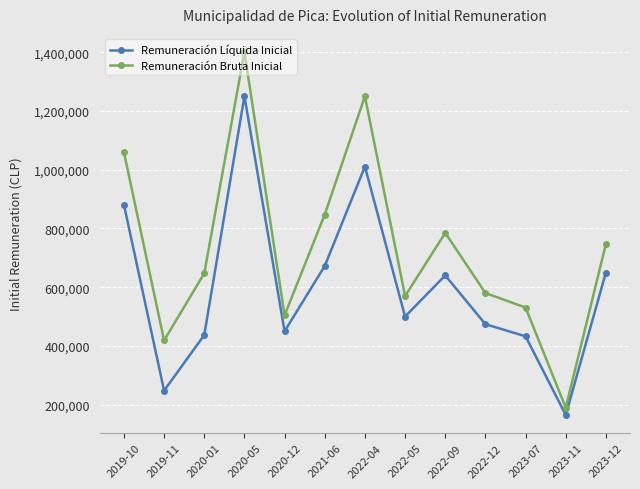

What is the spread (max minus min) of values at 2023-11?

24655